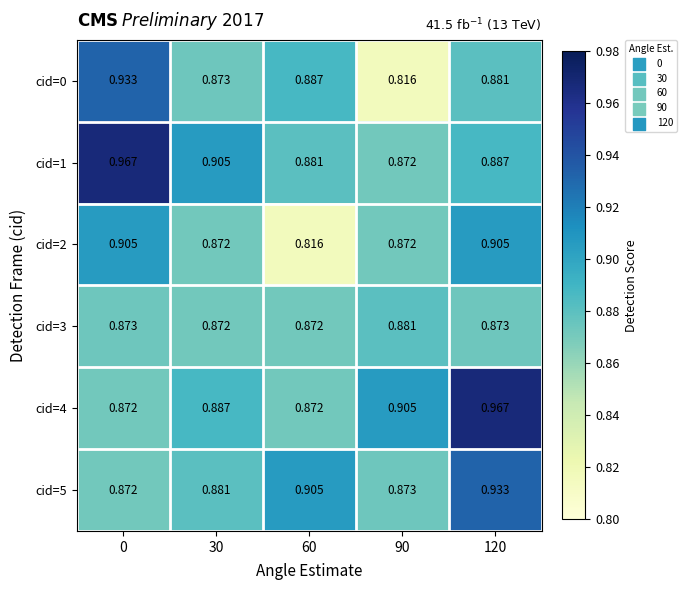

How many distinct data groups are displayed?

6